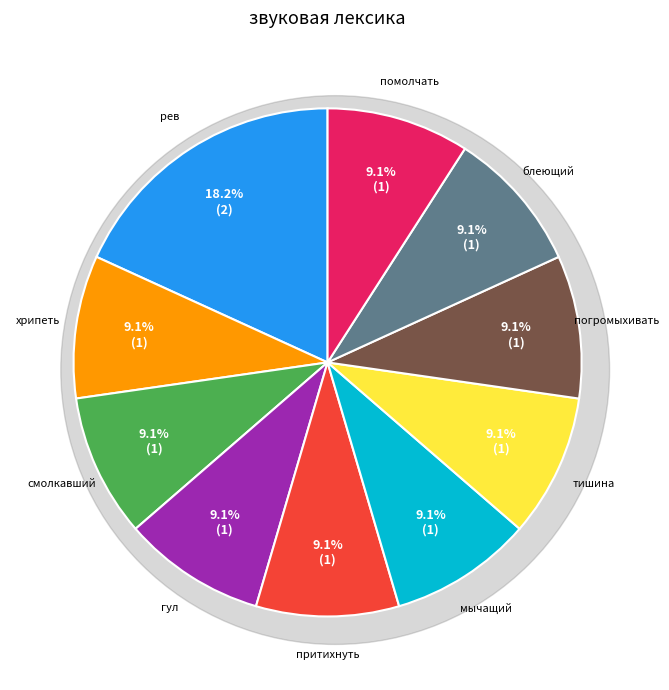

To the nearest percent, what percentage of the pie is гул?

9%